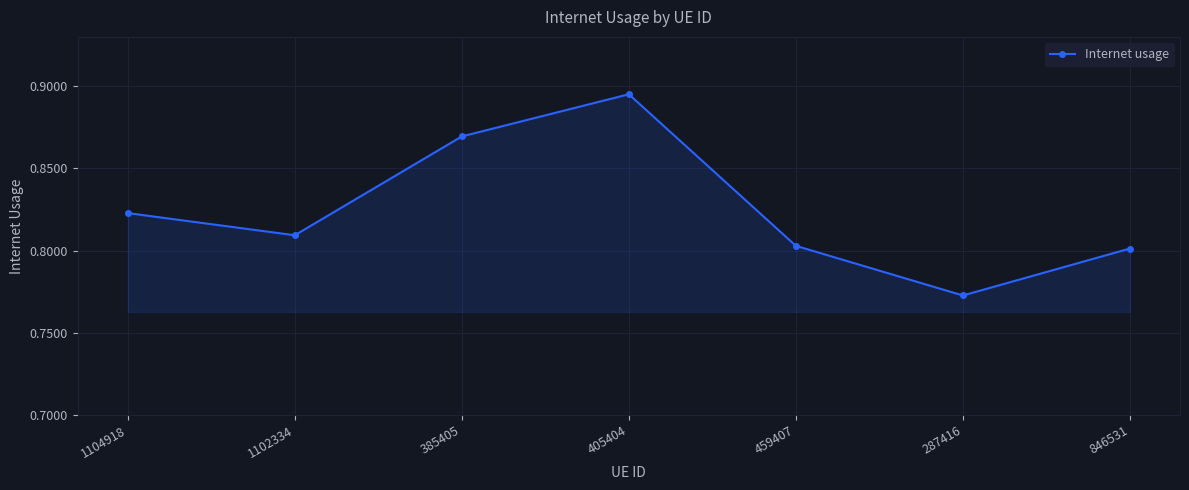

What is the label of the 6th point from the left?

287416